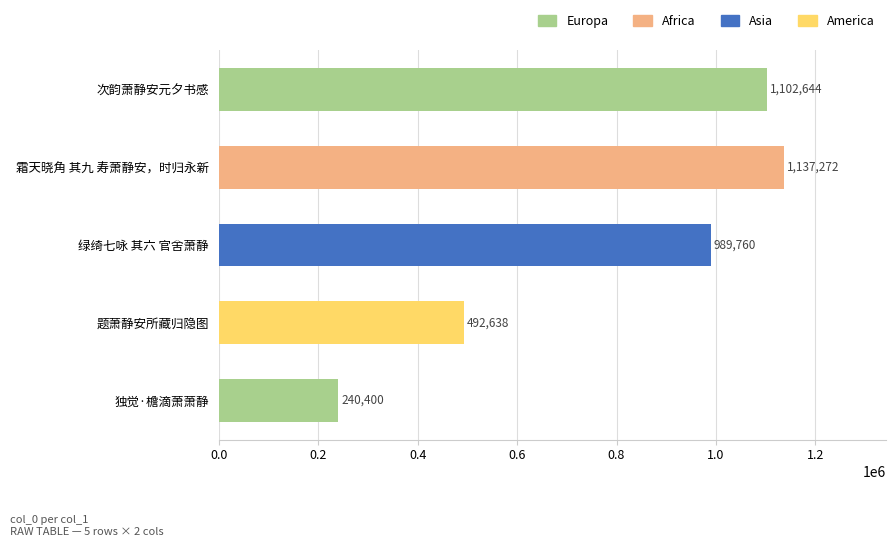

What is the average value?

792543